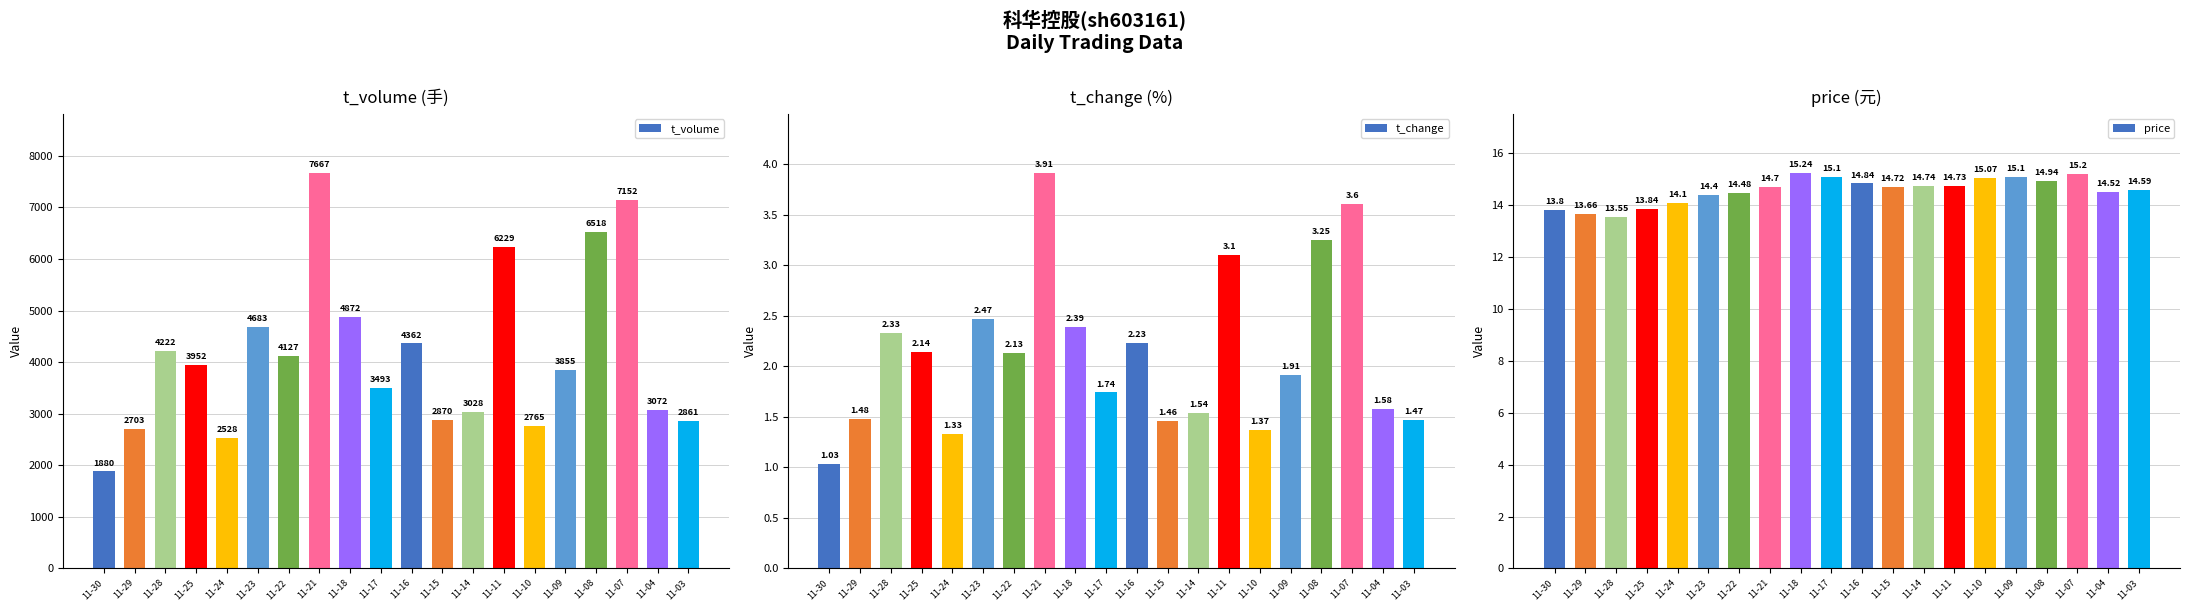

What are all the series names shown in the legend?

t_volume, t_change, price